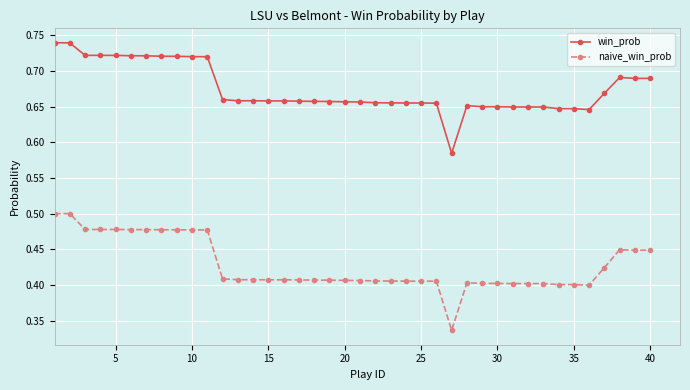

True or false: naive_win_prob and win_prob intersect in this chart.

False